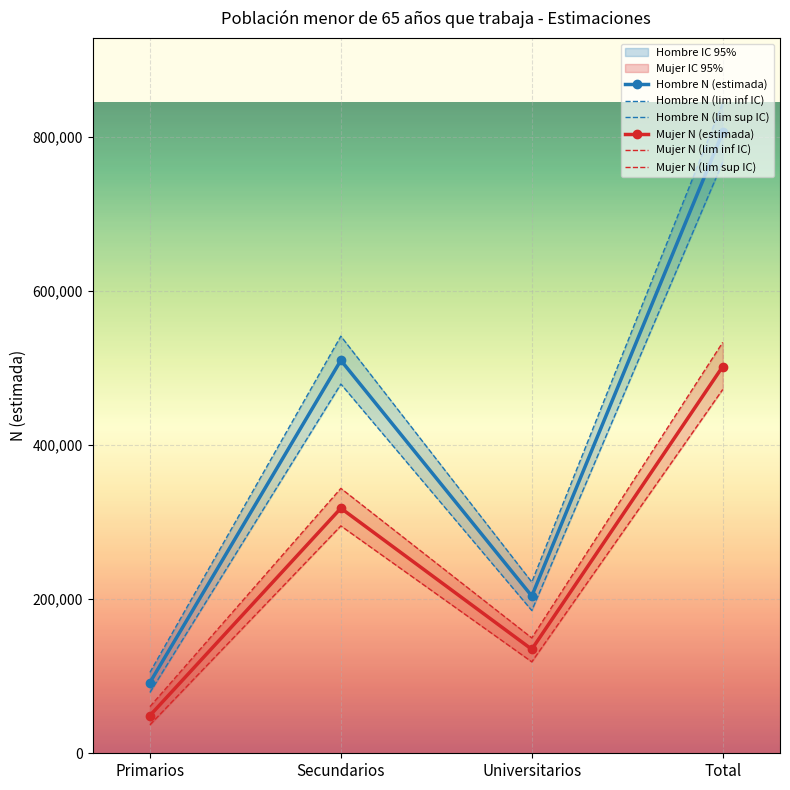

How many values in the Hombre N (estimada) series exceed 510147?

1